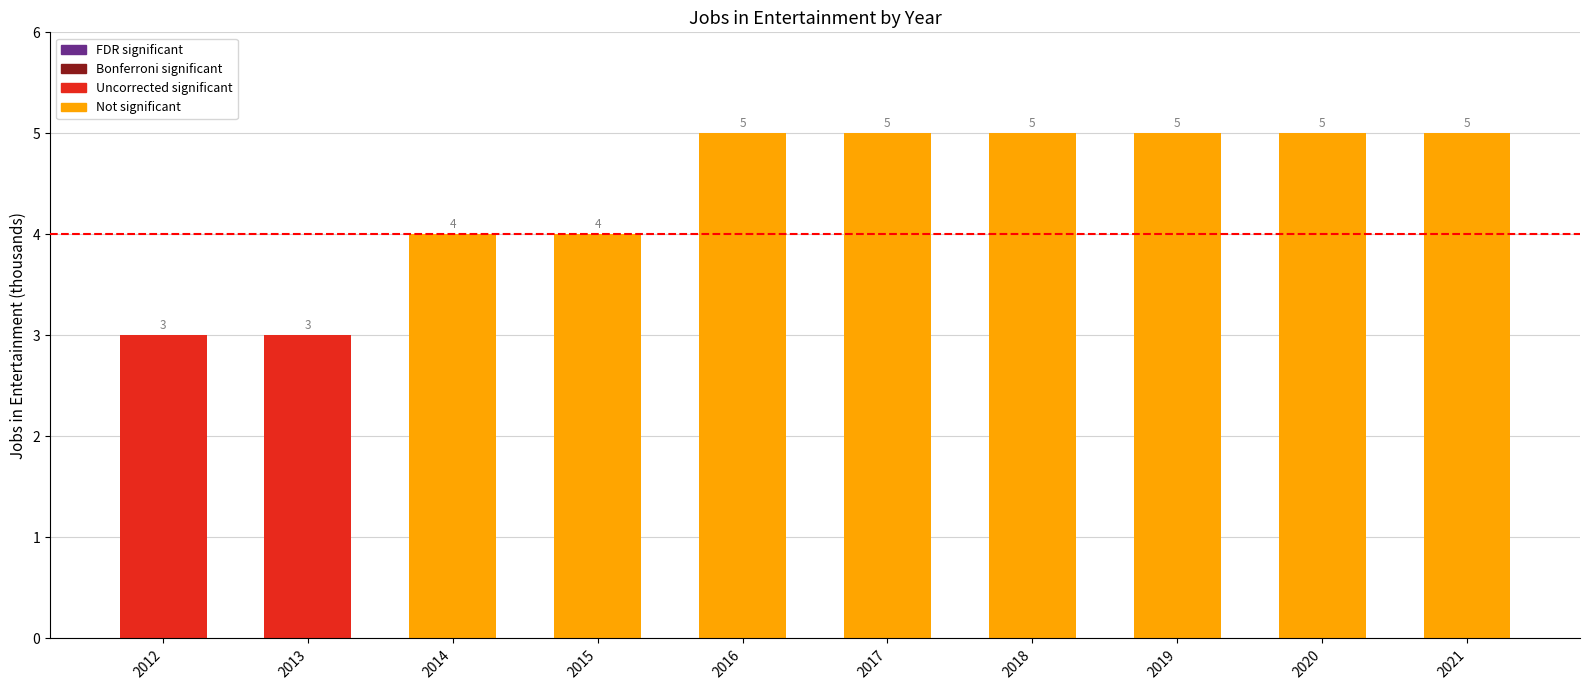

The chart shows a value of 5 at 2014. True or false?

False